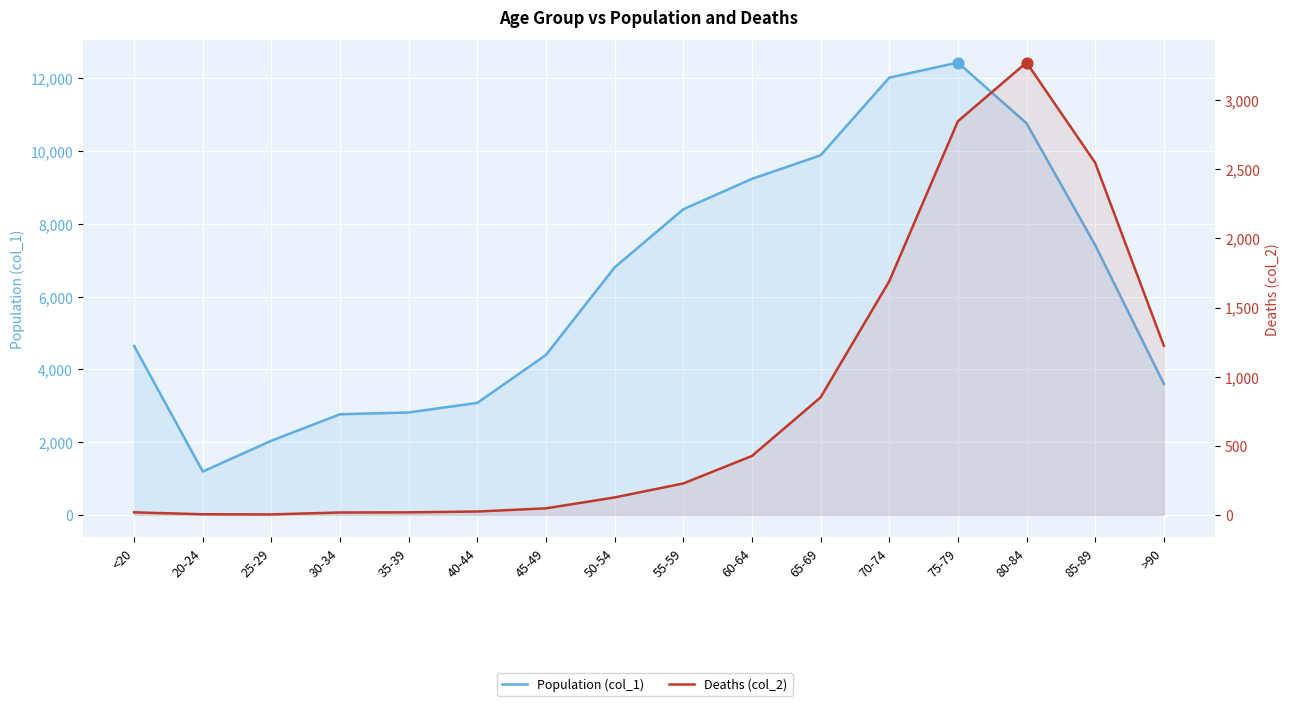

Is the value of Population (col_1) at 85-89 greater than the value of Deaths (col_2) at 65-69?

Yes